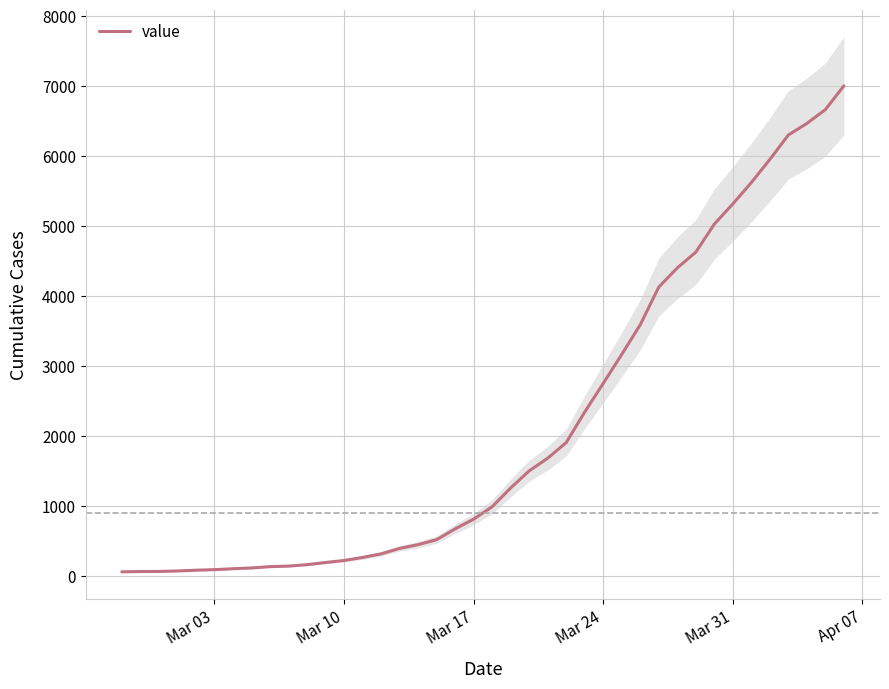

What is the highest value of the value series?

7003